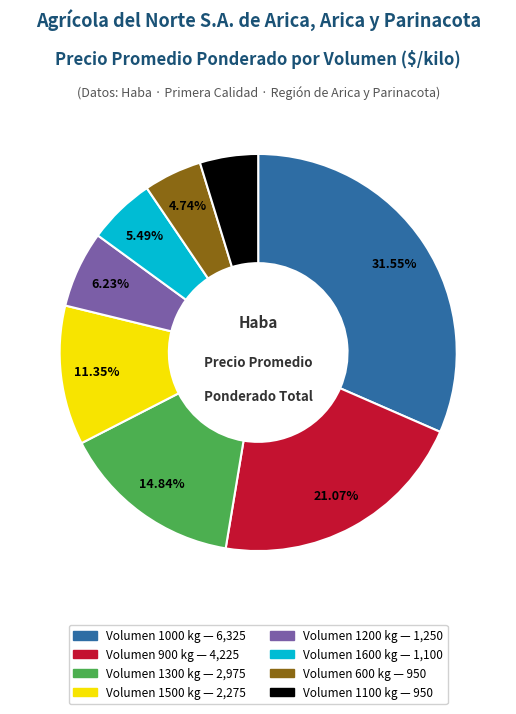

Is there a majority slice in this chart?

No